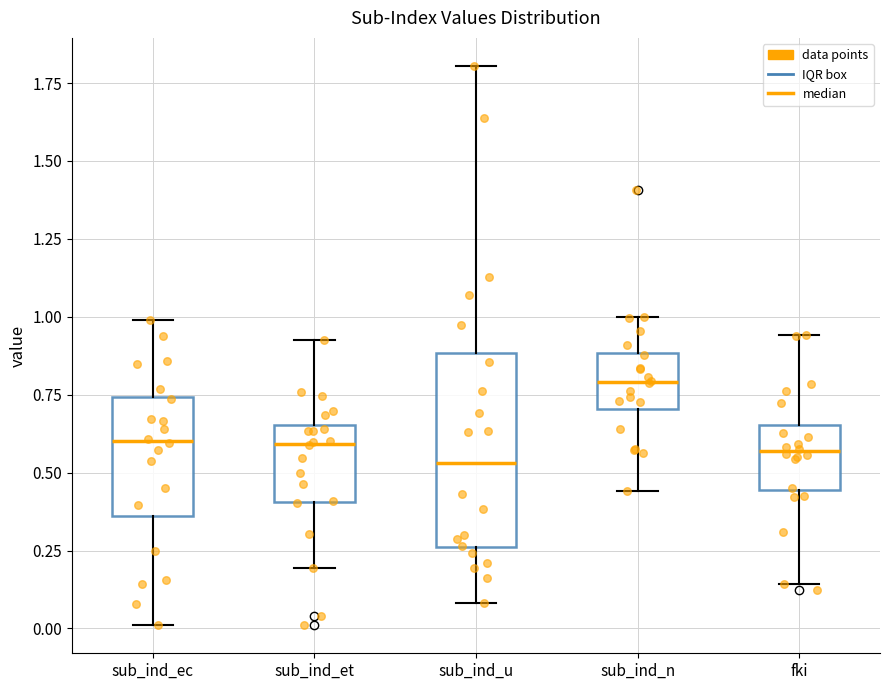

Reading left to right, transcribe this box plot: for each box, give where its median line is, the range the box spans, and where its two whiskers end, as read against the y-axis. The values are not printed on the chart, so give them approximately, as read against the axis.

sub_ind_ec: median 0.60, box 0.35 to 0.75, whiskers 0.00 to 1.00
sub_ind_et: median 0.60, box 0.40 to 0.65, whiskers 0.20 to 0.90
sub_ind_u: median 0.55, box 0.25 to 0.90, whiskers 0.10 to 1.80
sub_ind_n: median 0.80, box 0.70 to 0.90, whiskers 0.45 to 1.00
fki: median 0.55, box 0.45 to 0.65, whiskers 0.15 to 0.95